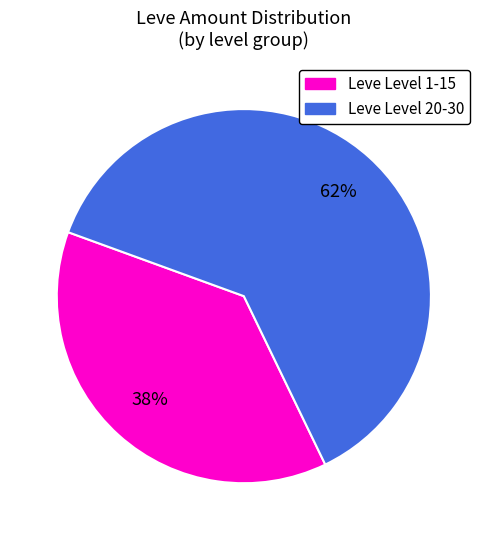

Is there a majority slice in this chart?

Yes